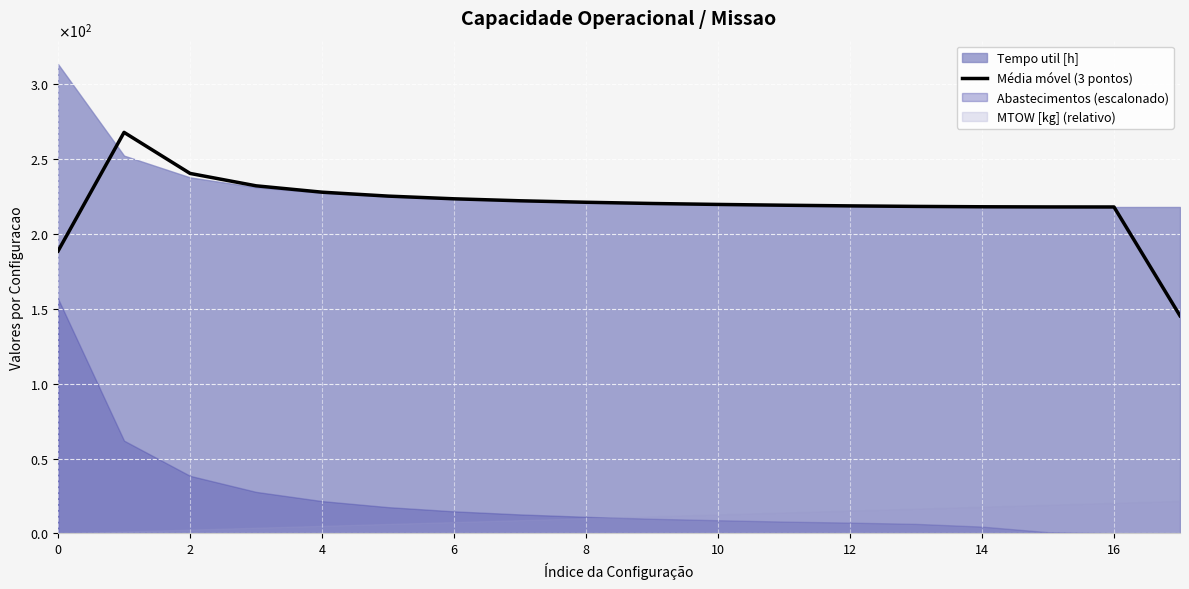

Is it true that the value at 14 is 139.4?

False